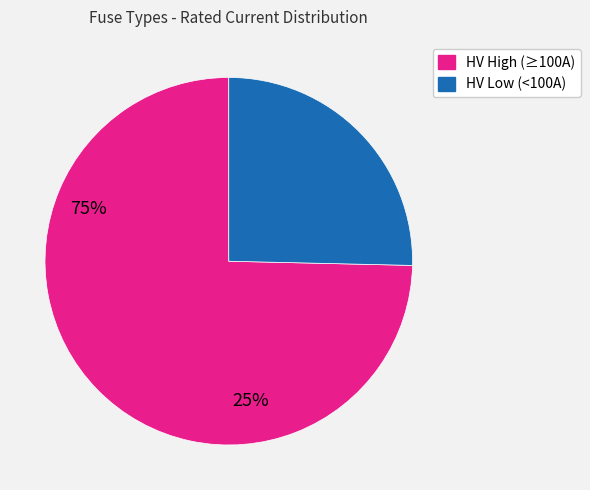

Does any single category account for the majority?

Yes